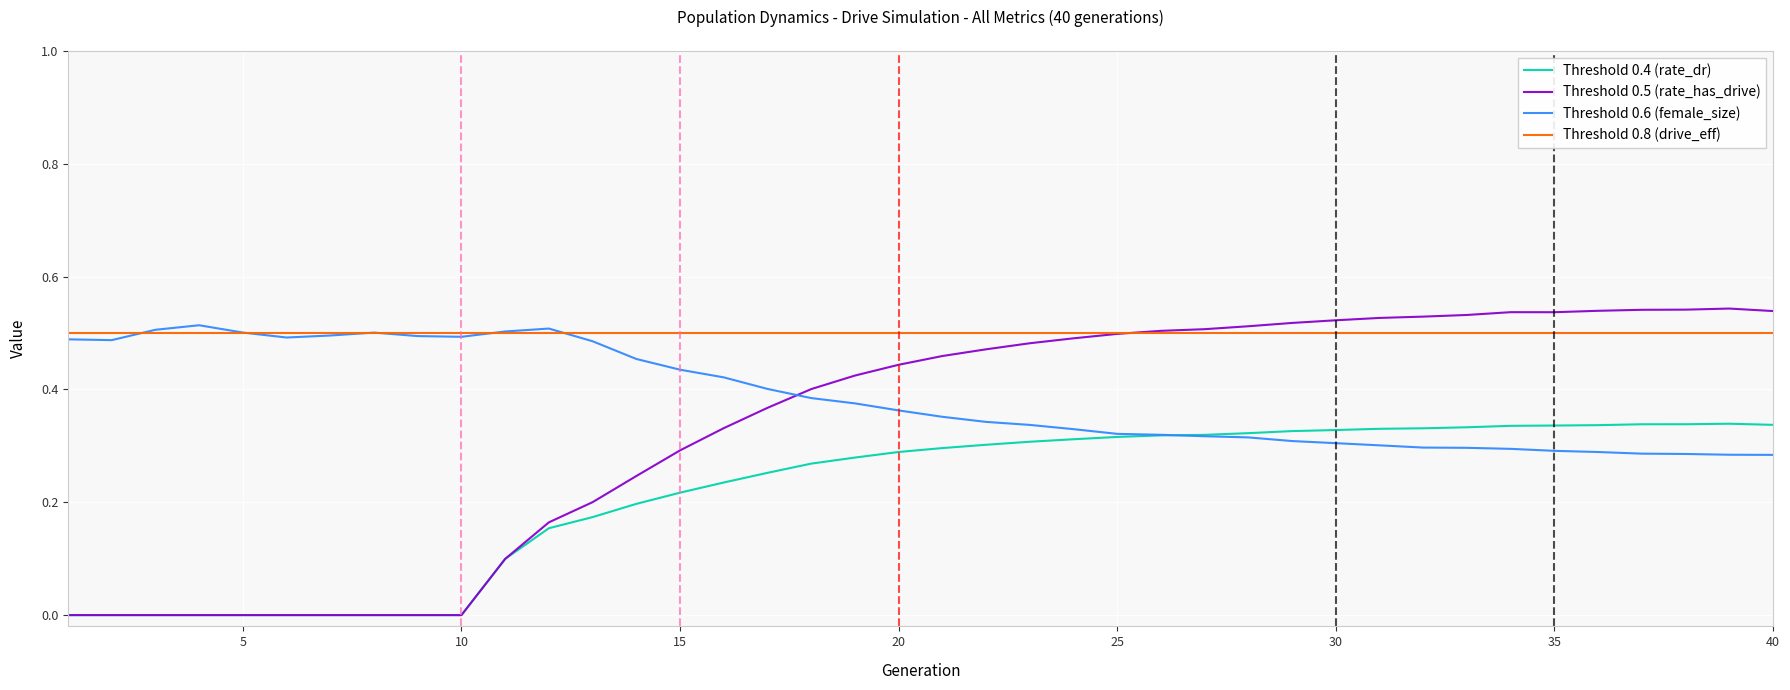

List the series in order of their overall mean, lowest first.

Threshold 0.4 (rate_dr), Threshold 0.5 (rate_has_drive), Threshold 0.6 (female_size), Threshold 0.8 (drive_eff)